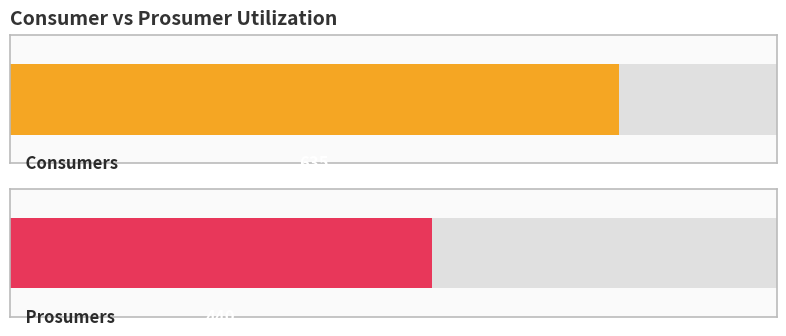

Is the value of Consumers at 2 greater than the value of Prosumers at 7?

Yes